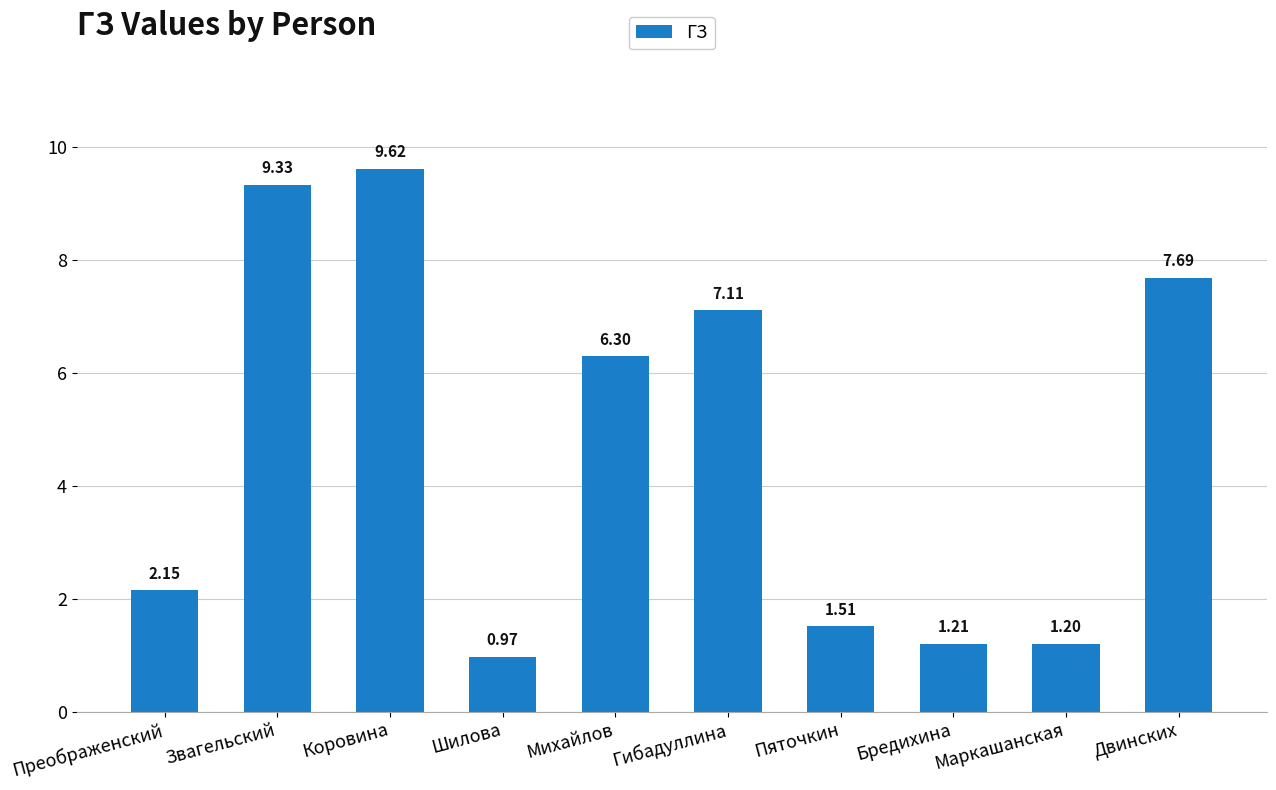

Which label corresponds to the smallest value in the chart?

Шилова